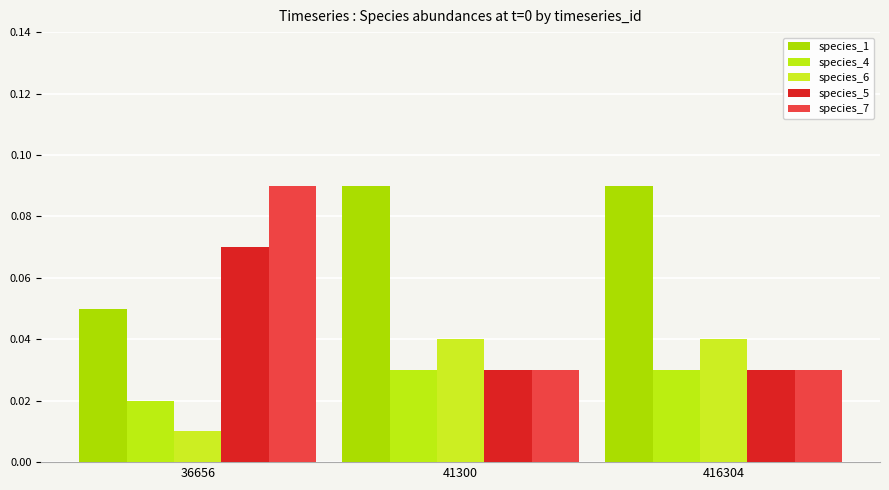

Does the chart contain any negative values?

No